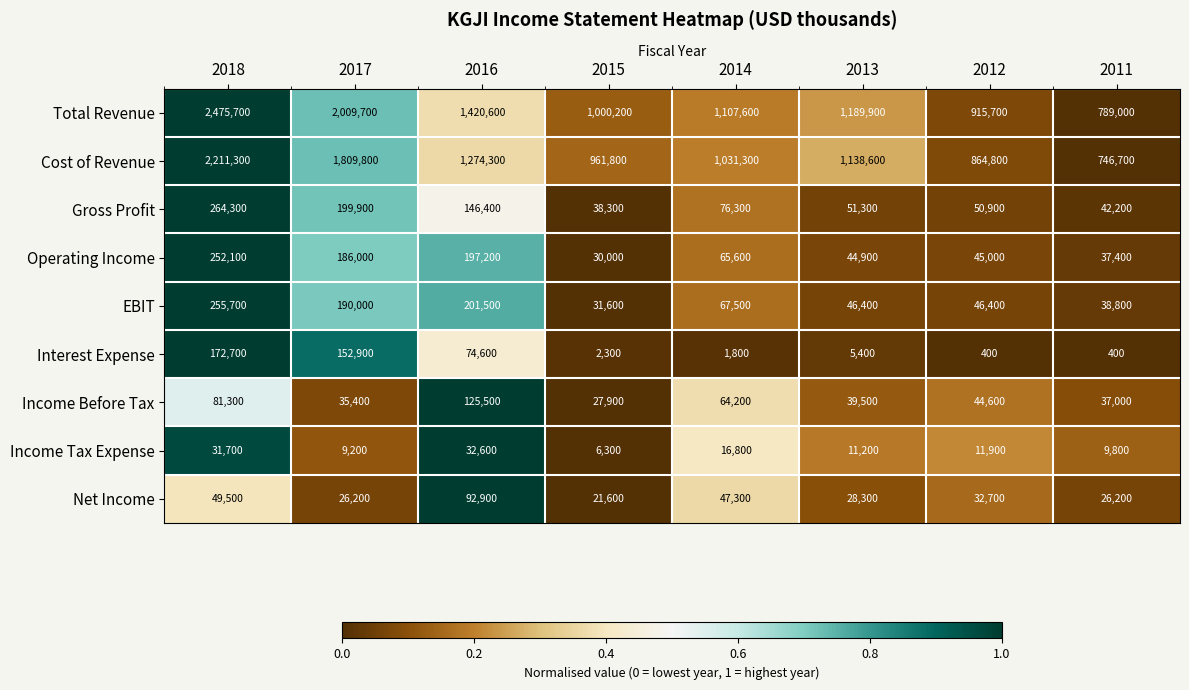

The Operating Income series shows 37400 at 2011. True or false?

True